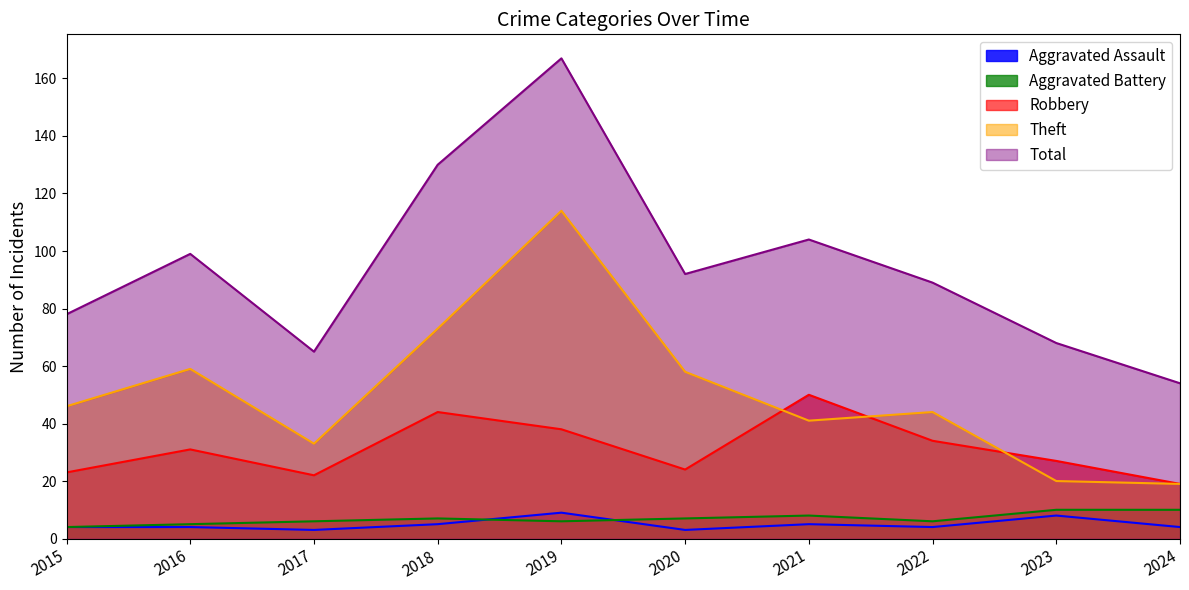

What is the smallest value displayed?

3